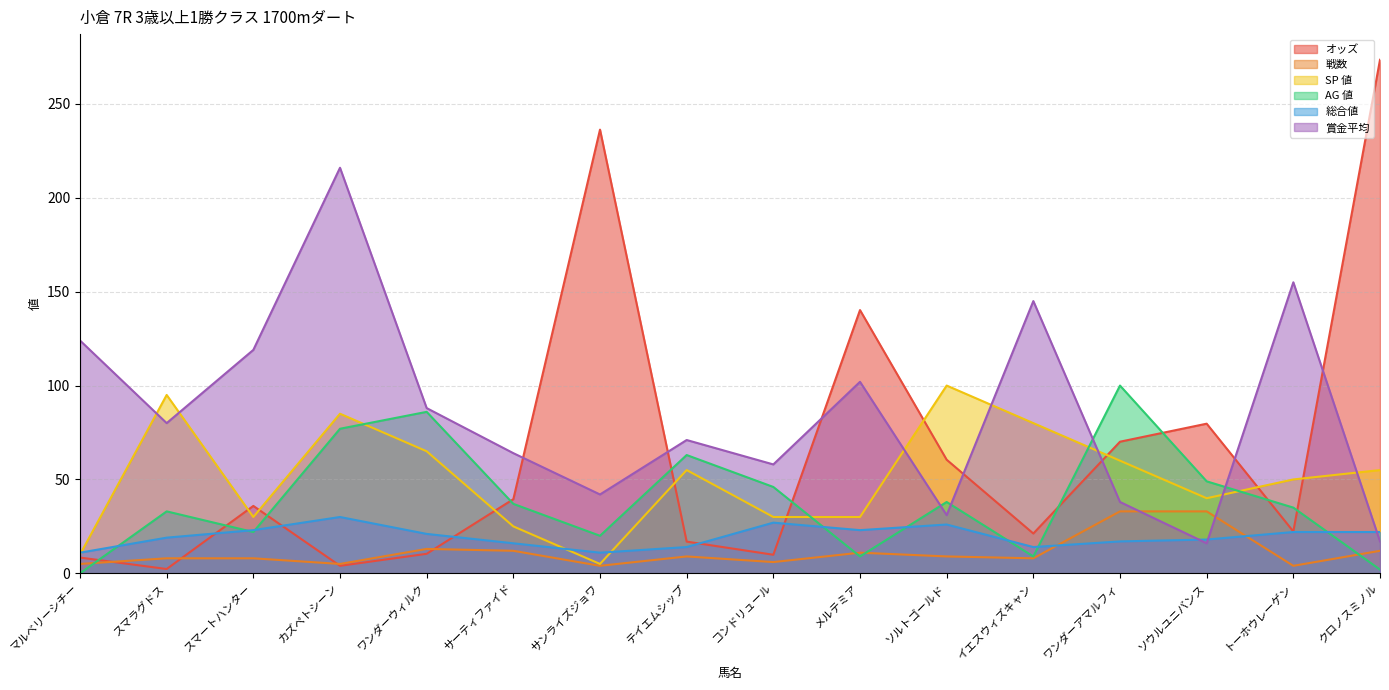

True or false: AG 値 and SP 値 cross at least once.

True